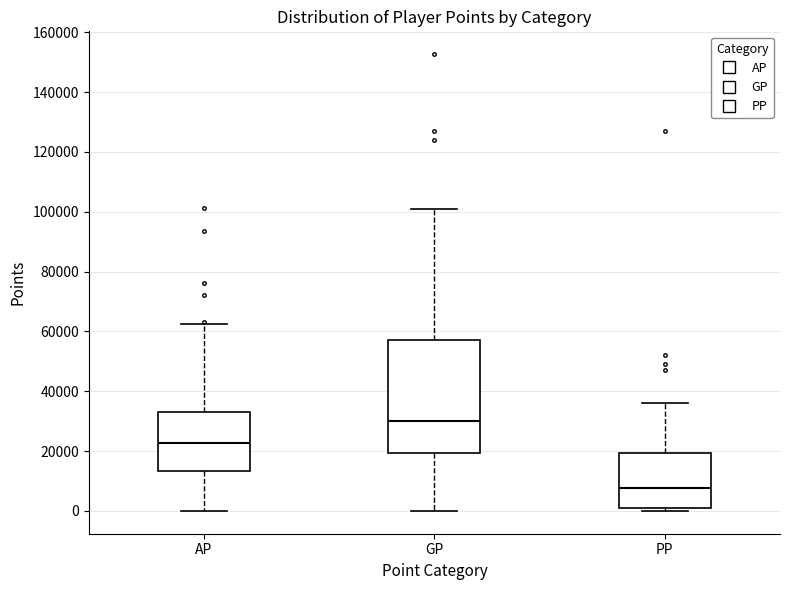

Reading left to right, transcribe this box plot: for each box, give where its median line is, the range the box spans, and where its two whiskers end, as read against the y-axis. The values are not printed on the chart, so give them approximately, as read against the axis.

AP: median 22000, box 14000 to 34000, whiskers 0 to 62000
GP: median 30000, box 20000 to 58000, whiskers 0 to 102000
PP: median 8000, box 0 to 20000, whiskers 0 (just below the box's lower edge) to 36000